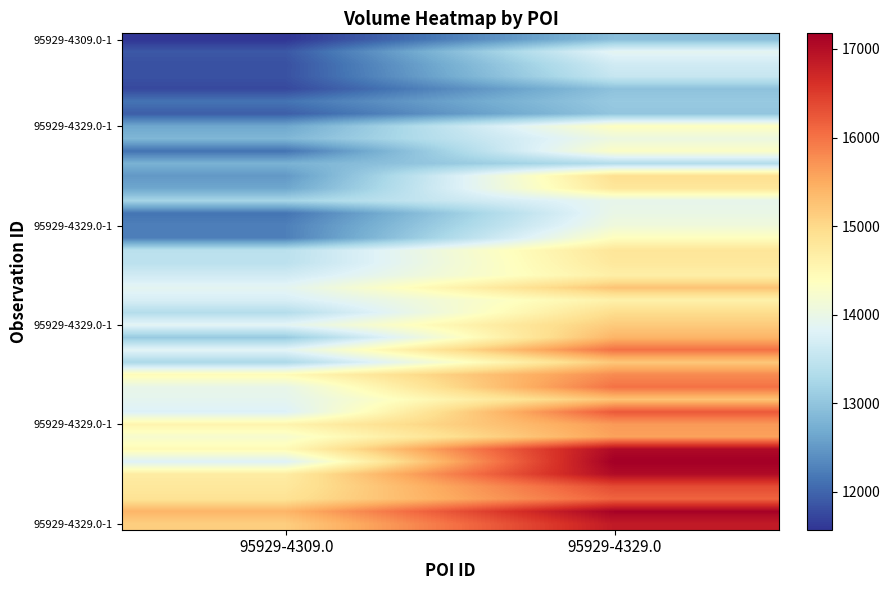

At which category is the sum across all series the highest?

95929-4329.0